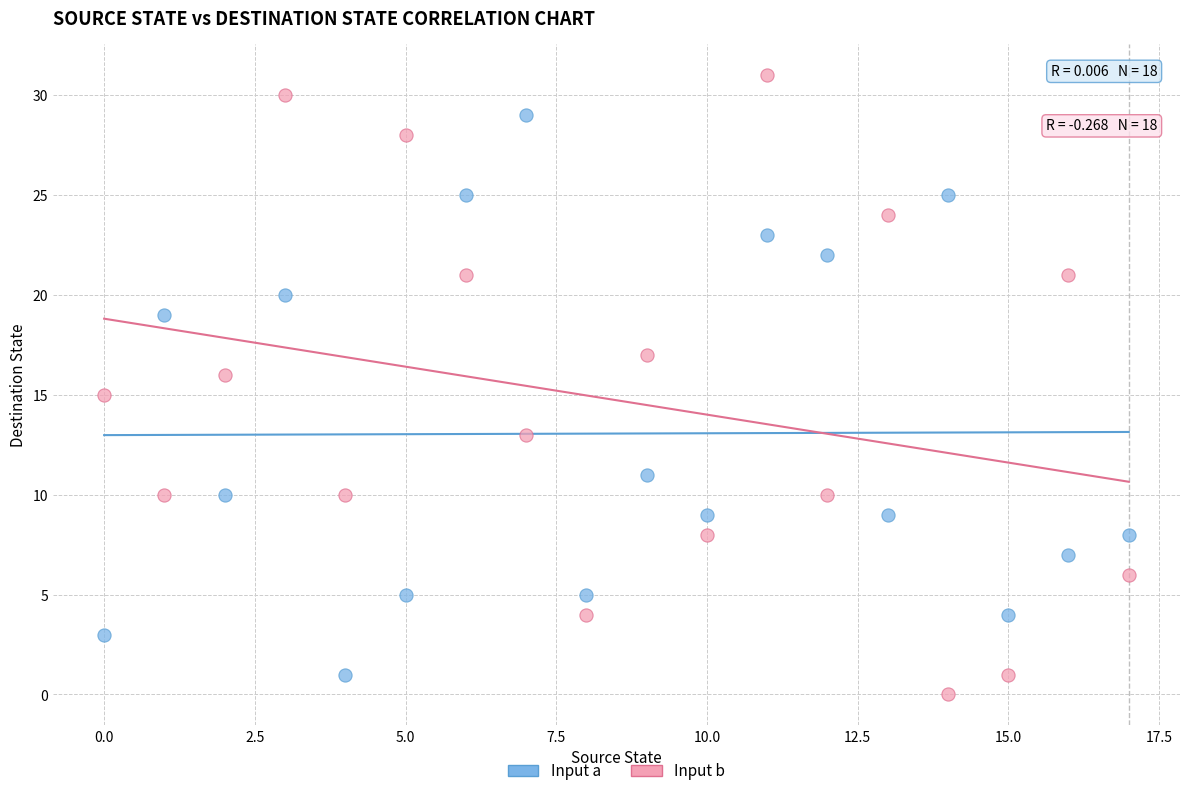

Which series has the largest Y range (max minus min)?

Input b